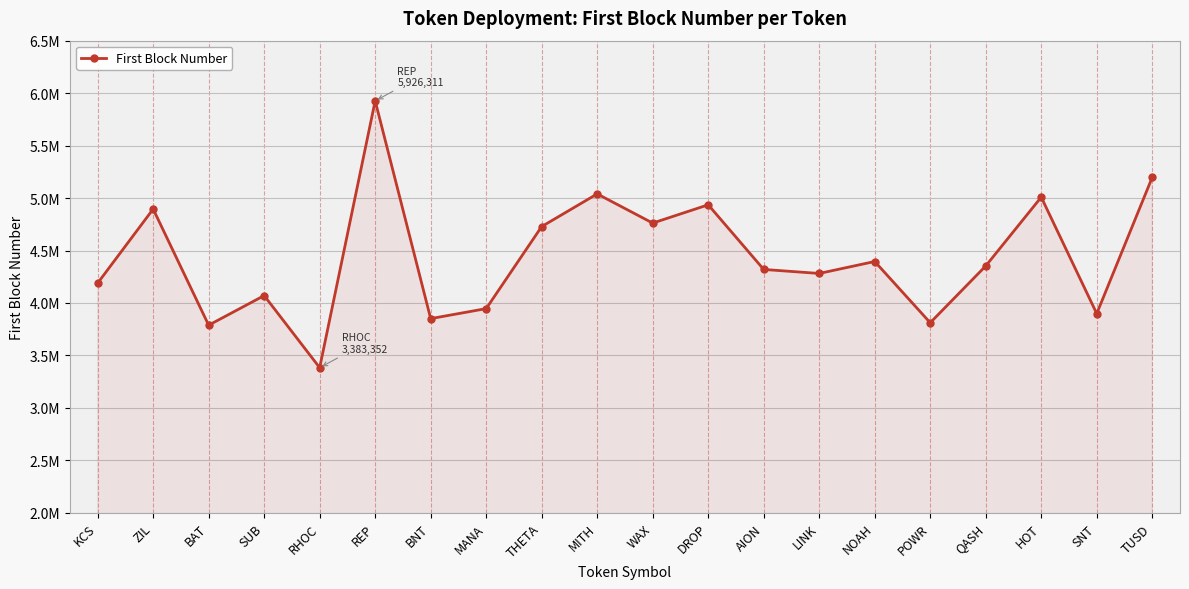

Which has a higher value, RHOC or TUSD?

TUSD